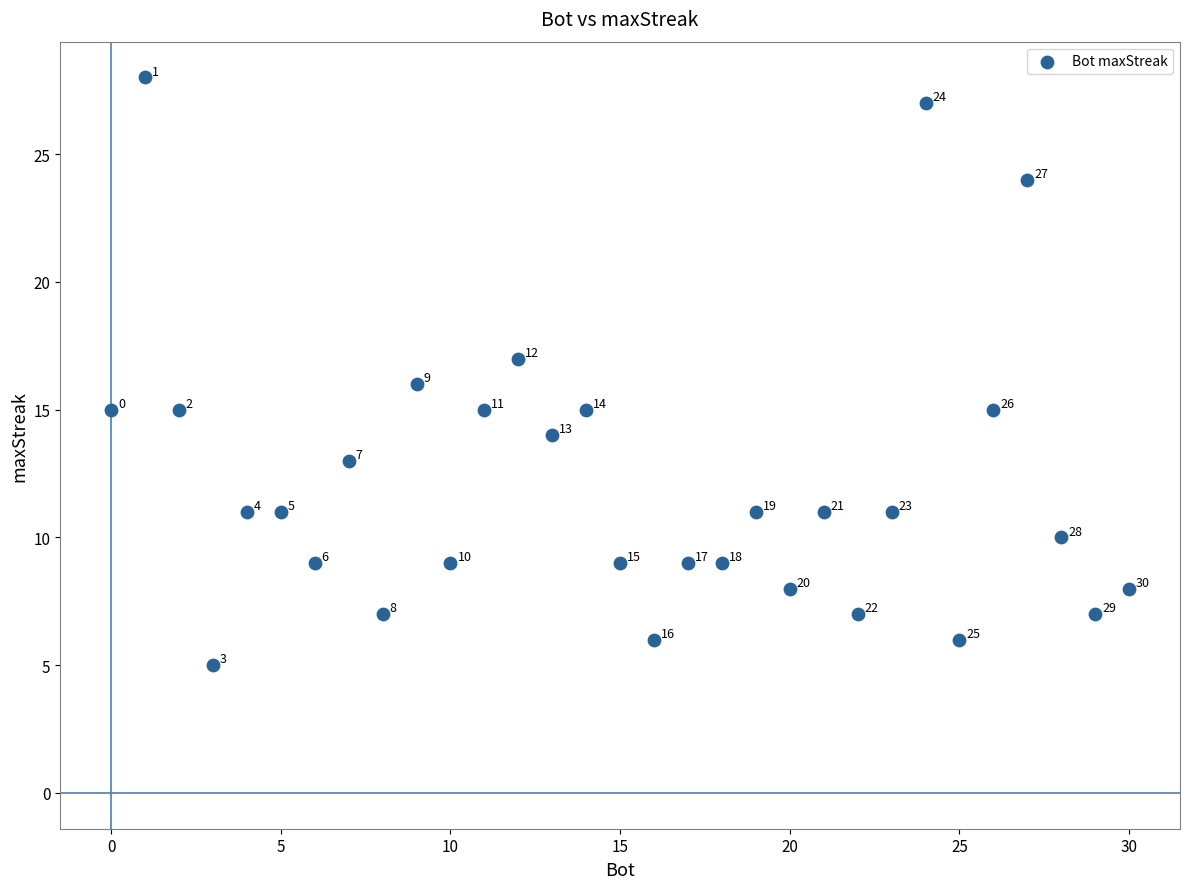

What is the range of X values (max minus min)?

30